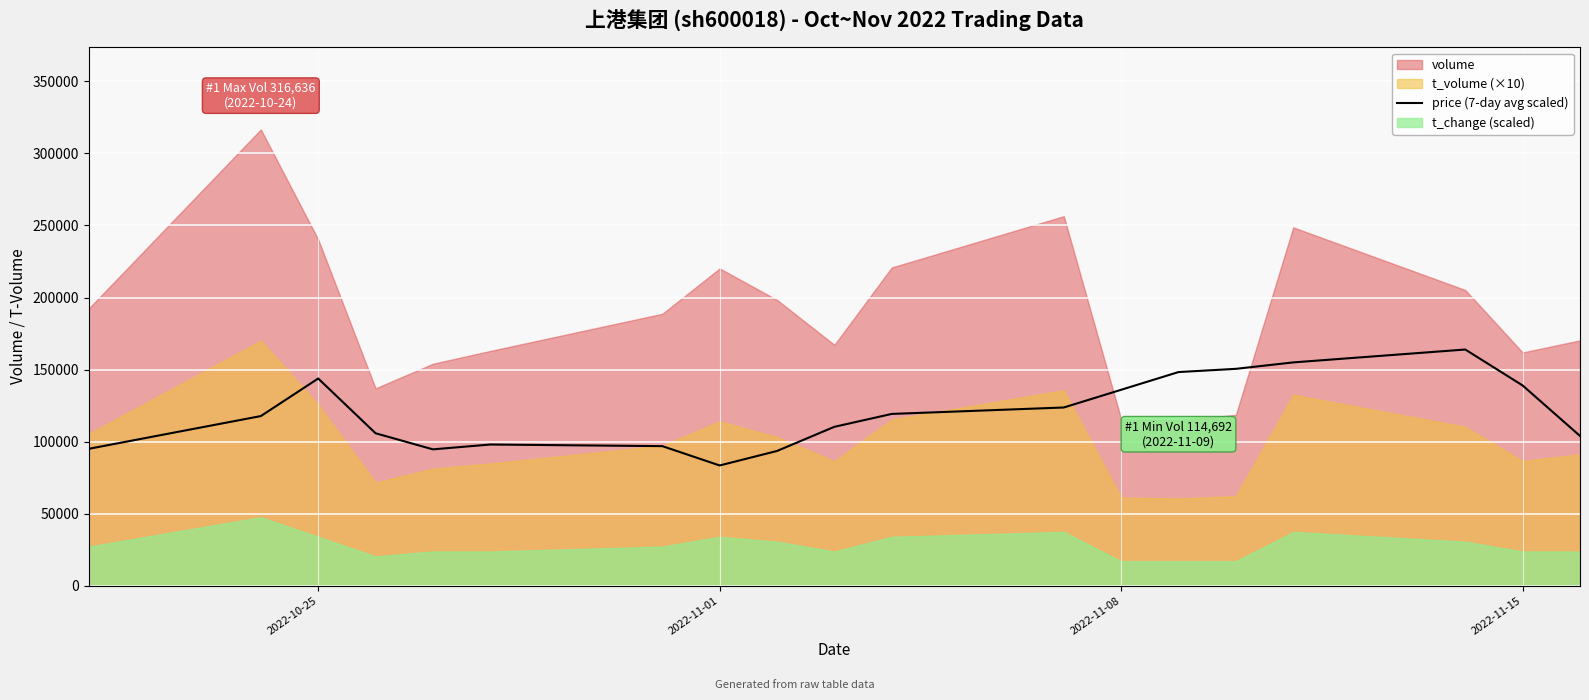

What is the highest value of the price (7-day avg scaled) series?

163905.7